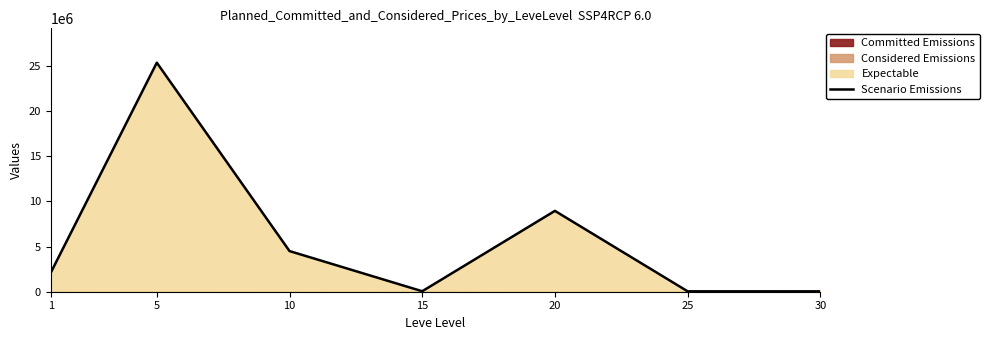

Rank the categories by value from lowest to highest.

30, 25, 15, 1, 10, 20, 5